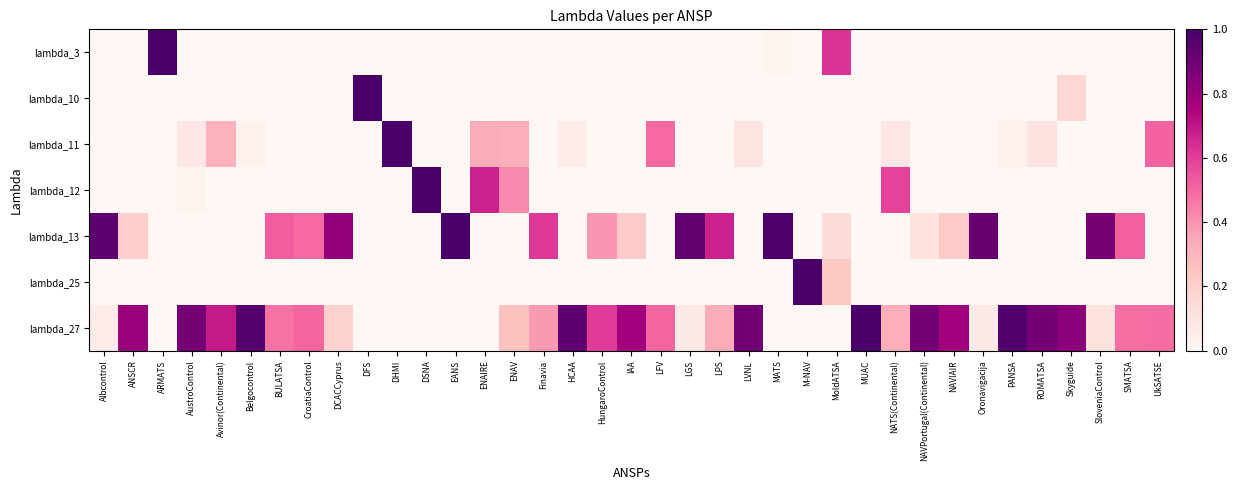

Which series has the largest total across all categories?

lambda_27